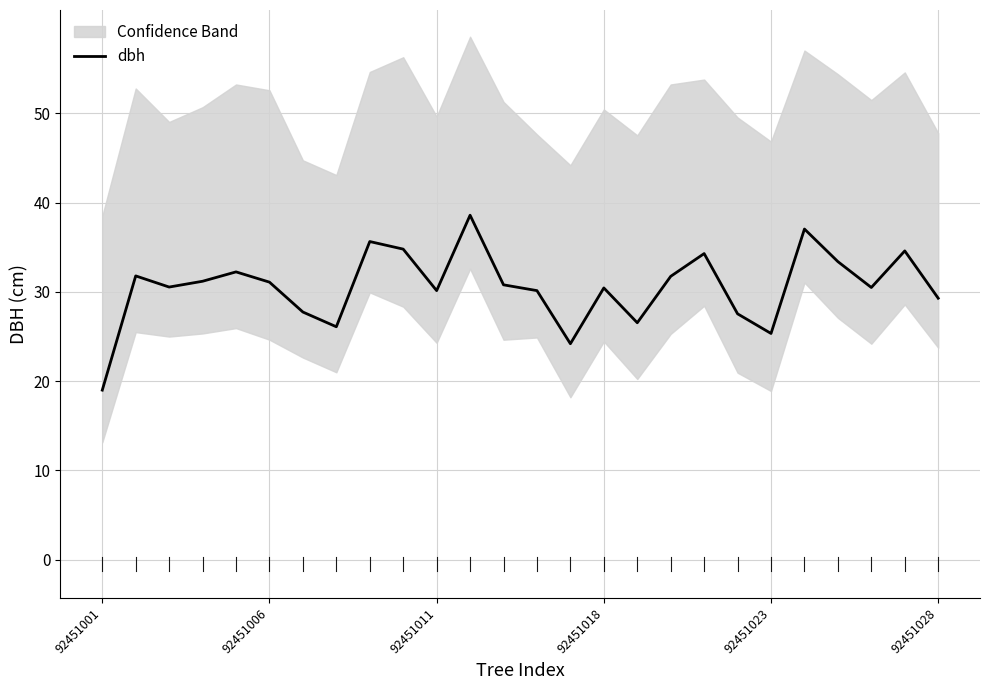

What is the ratio of the value at 14 to the value at 18?

0.7